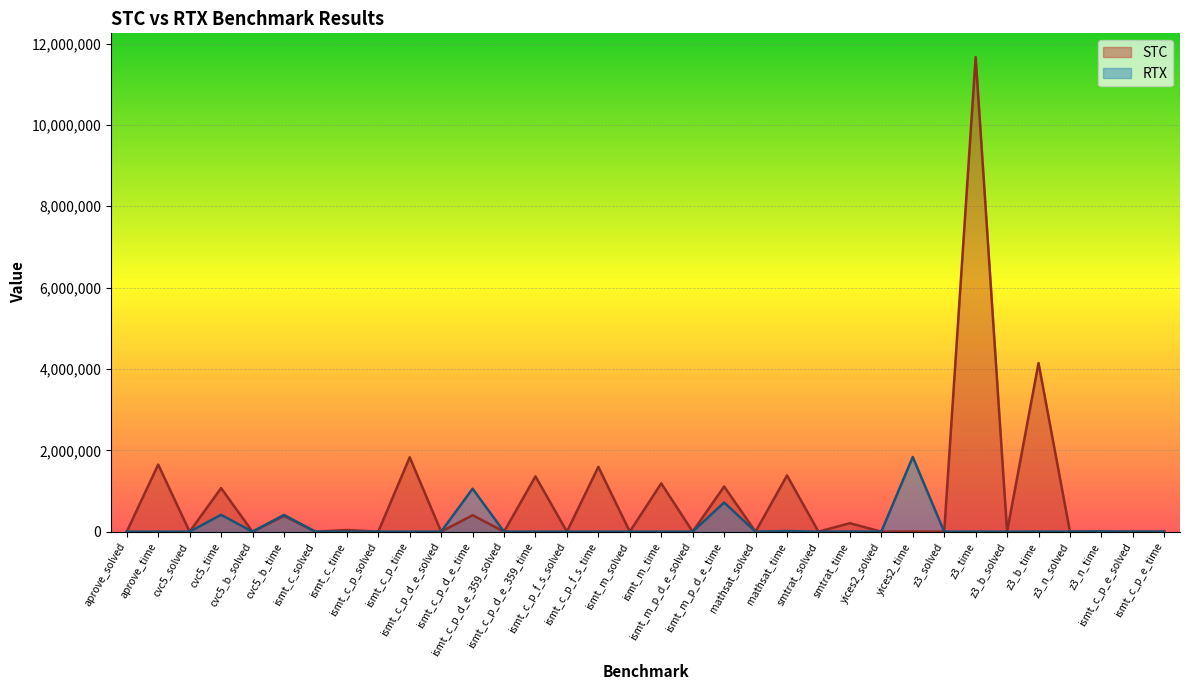

After their last crossing, which series has the higher values: STC or RTX?

RTX